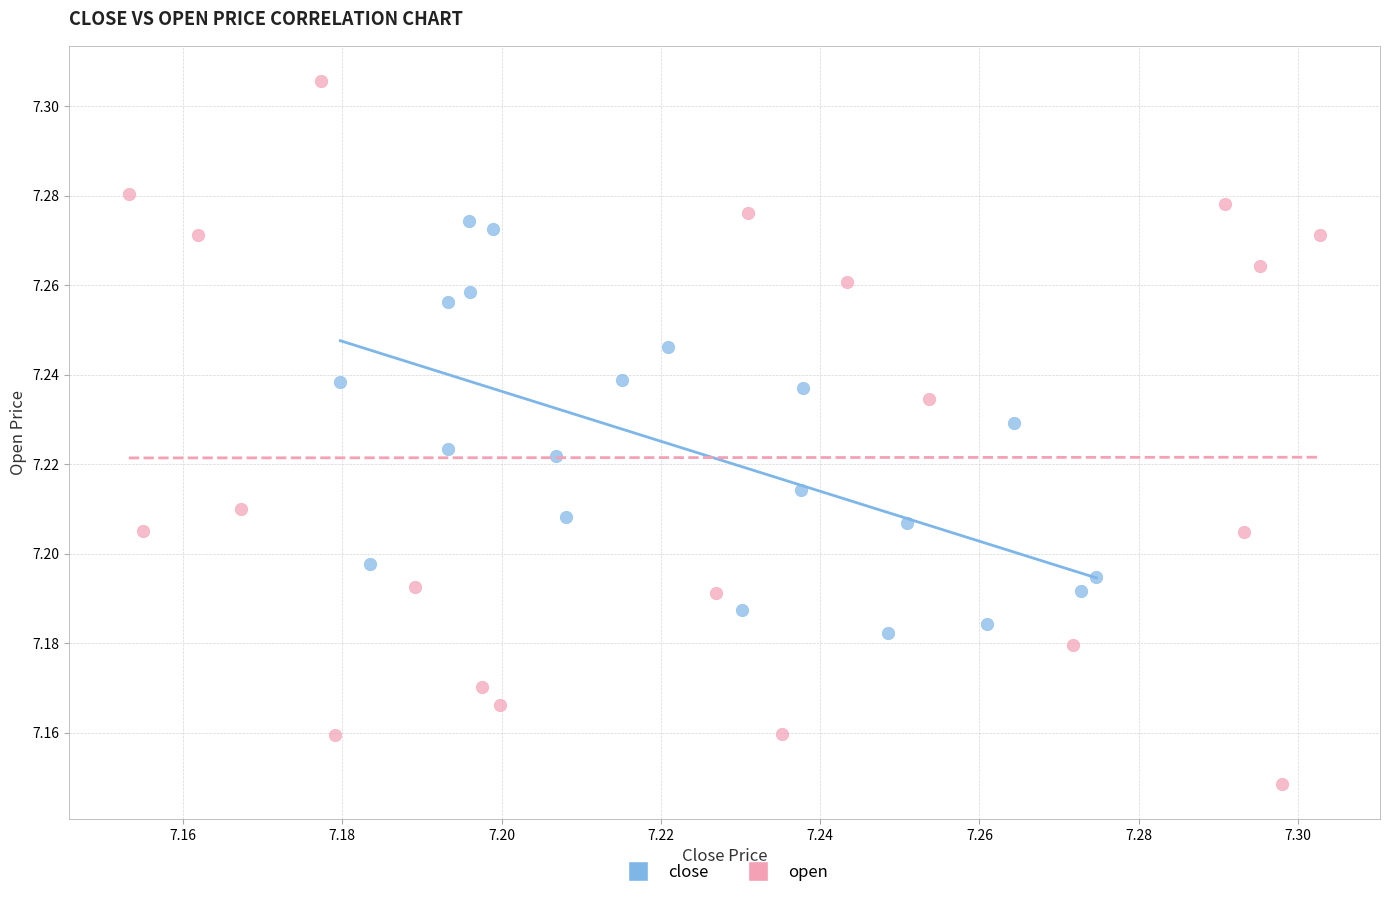

Which series contains the highest Y value?

open